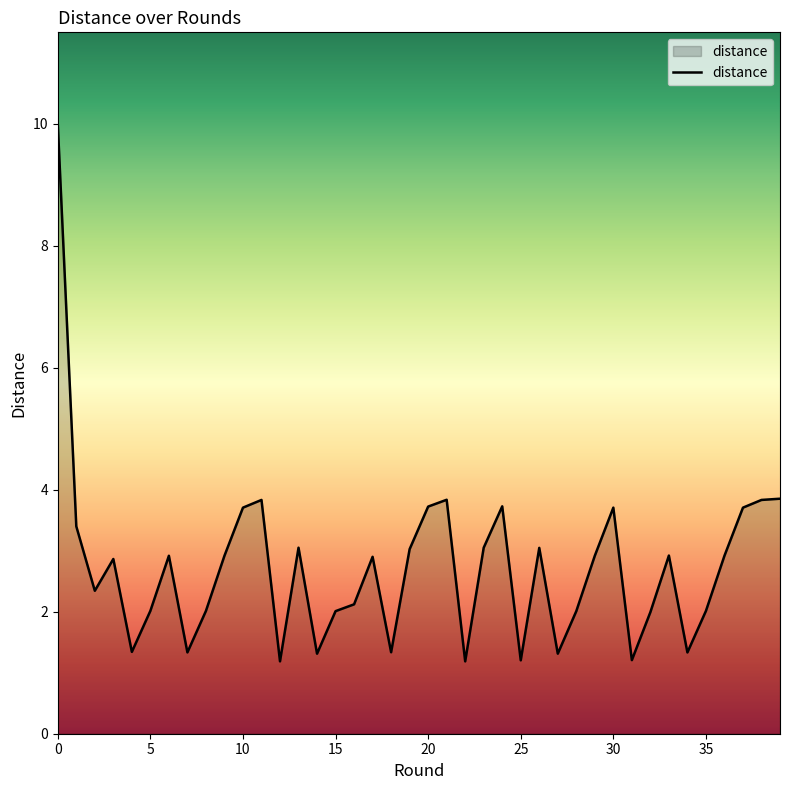

How many distinct data groups are displayed?

1